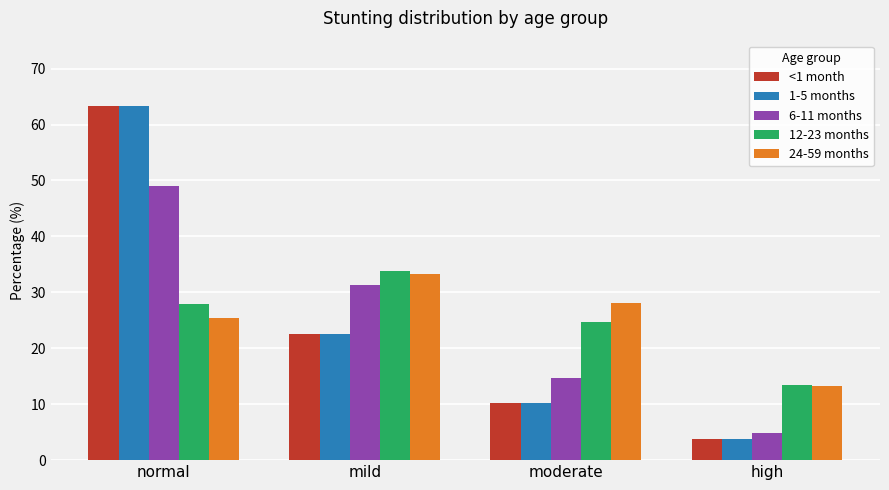

What is the value of the <1 month bar at the 1st from the left?

63.4